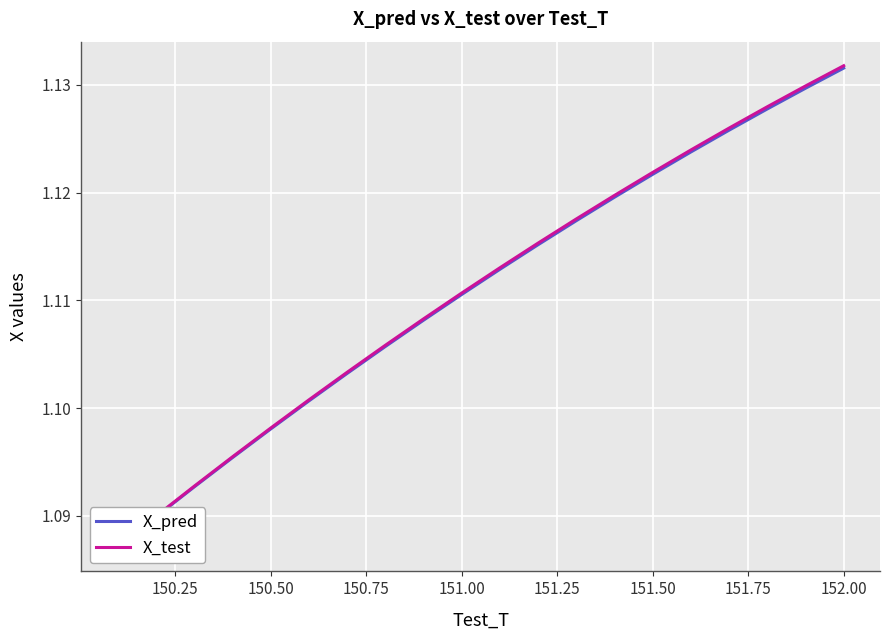

List the series in order of their overall mean, lowest first.

X_pred, X_test